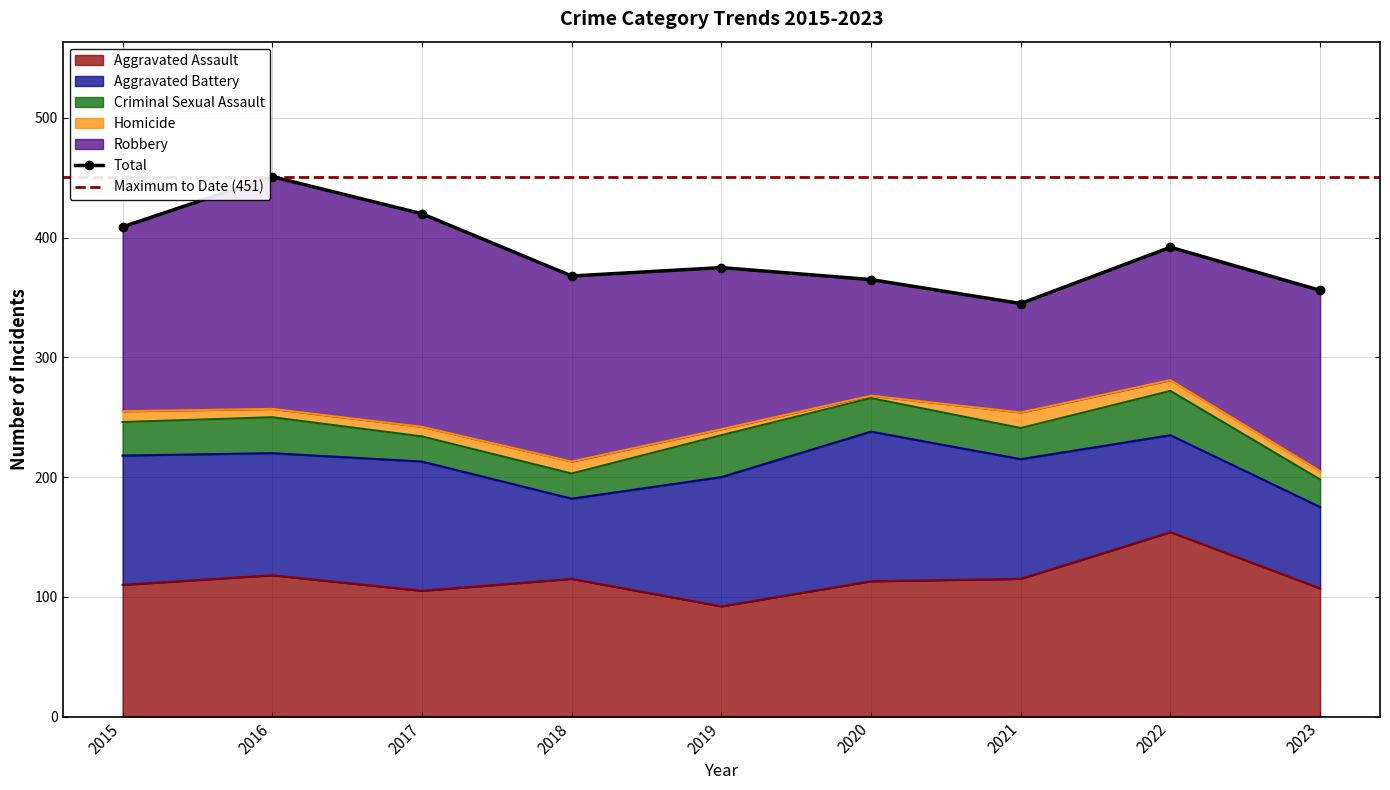

True or false: Criminal Sexual Assault and Robbery cross at least once.

False